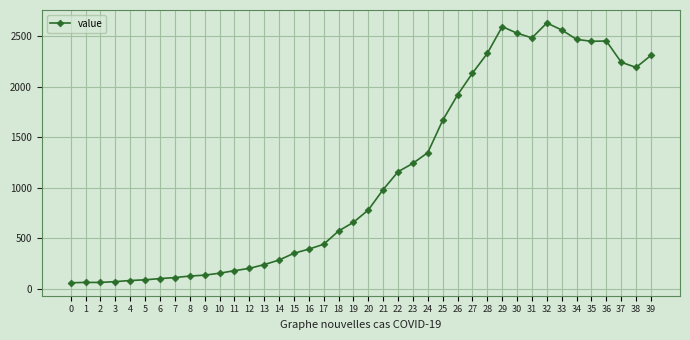

What is the ratio of the value at 21 to the value at 36?

0.4